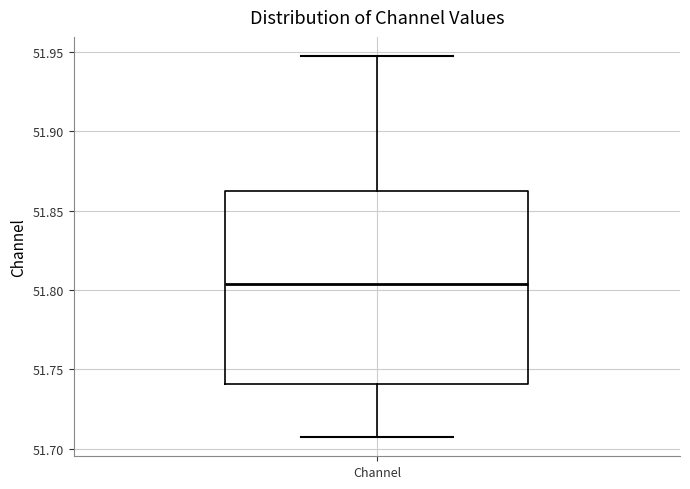

Transcribe this box plot: give where the median line is, the range the box spans, and where the two whiskers end, as read against the y-axis. The values are not printed on the chart, so give them approximately, as read against the axis.

median 51.805, box 51.740 to 51.860, whiskers 51.705 to 51.950